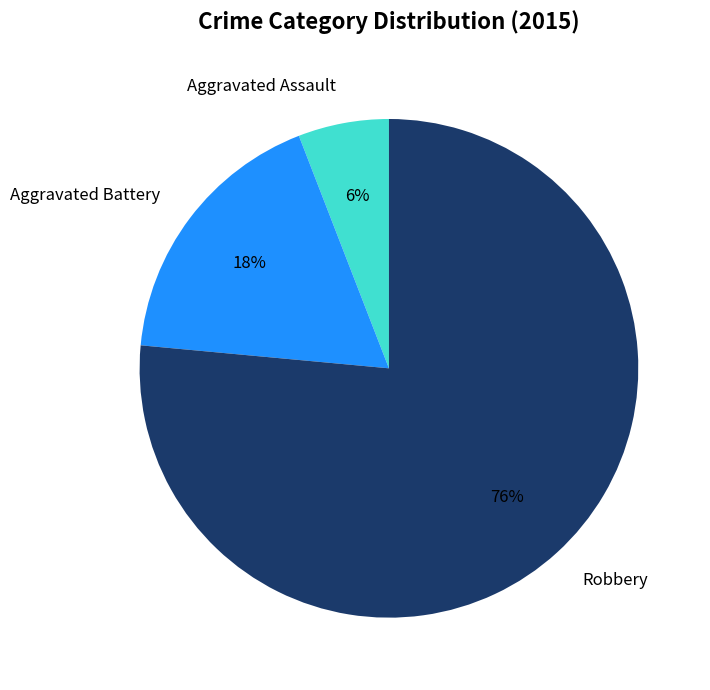

To the nearest percent, what is the average slice percentage?

33%